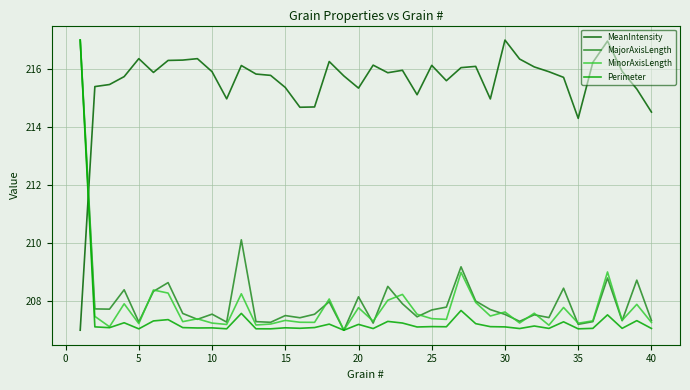

What is the maximum value for Perimeter?

217.0